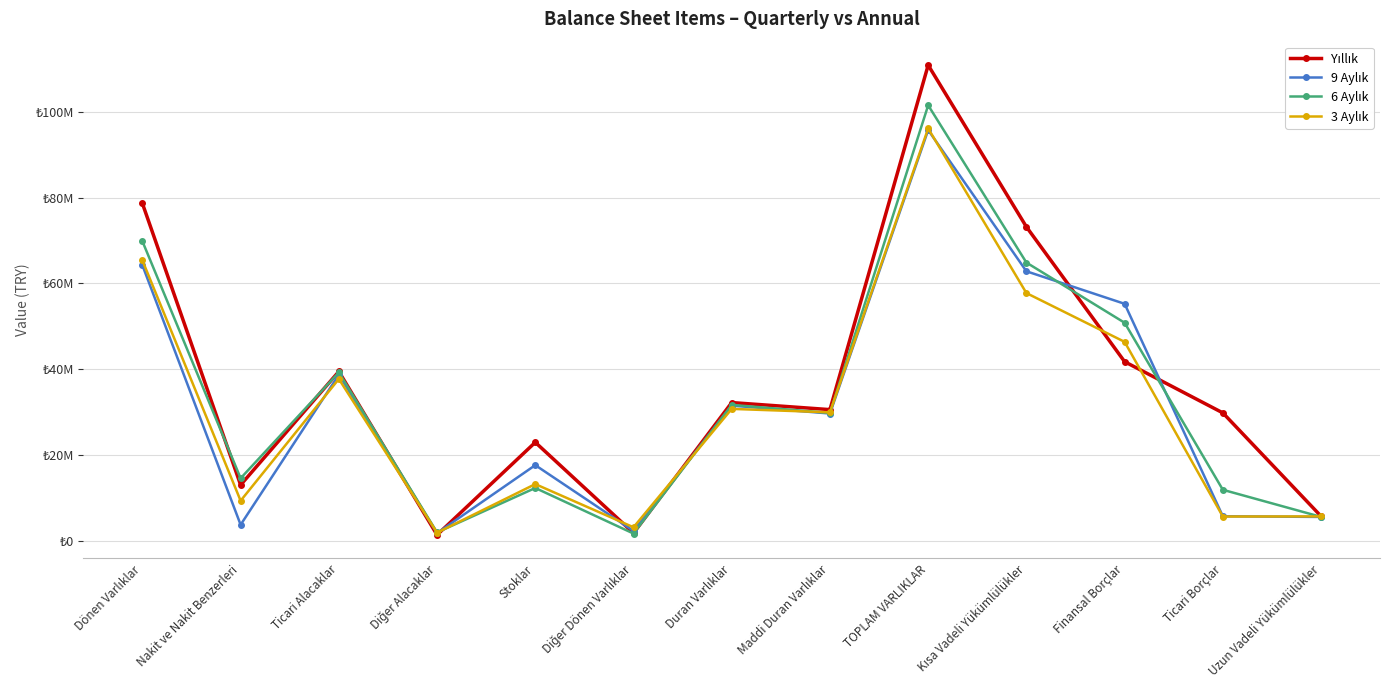

Is this an area chart (filled region under the line)?

No